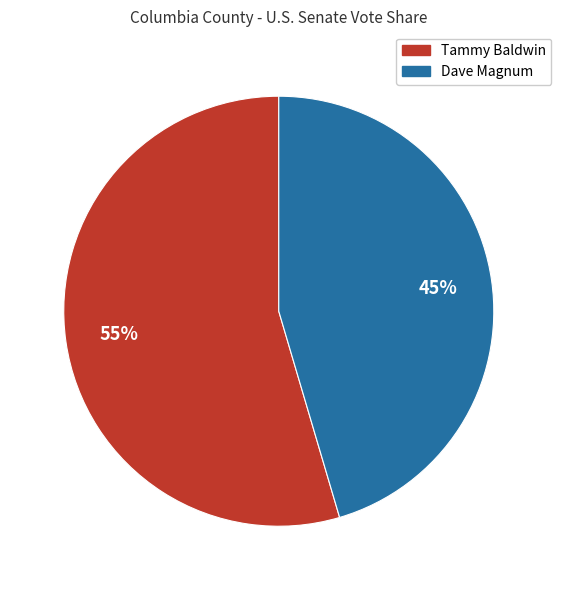

Is there any slice that represents more than half of the pie?

Yes